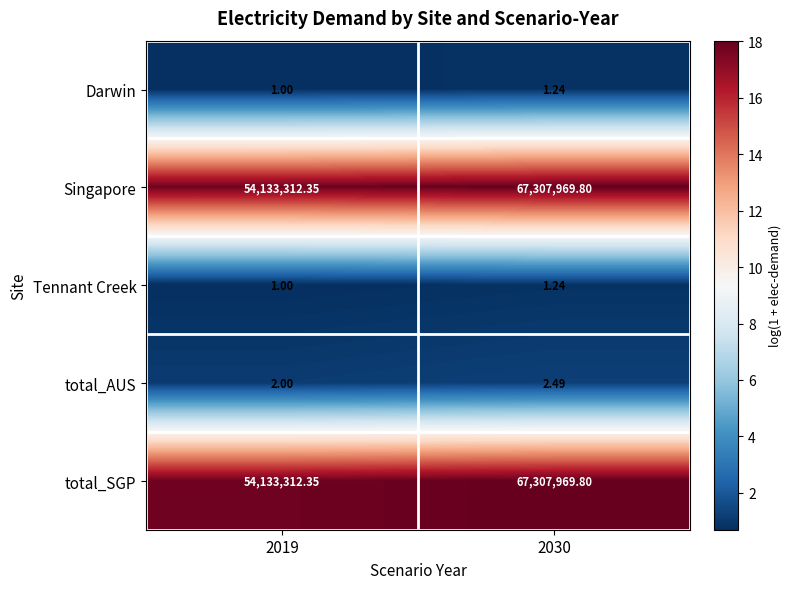

How many categories are shown in the chart?

2